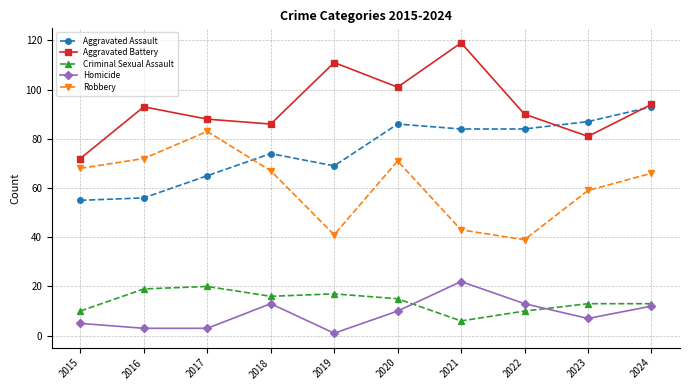

Where is the first local maximum for Aggravated Assault?

2018